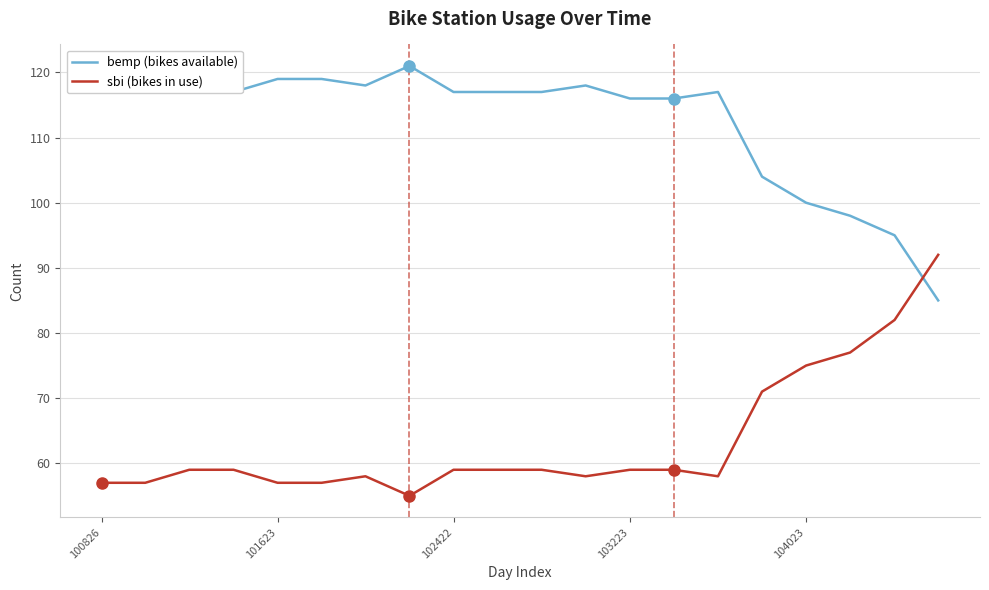

Is this an area chart (filled region under the line)?

No